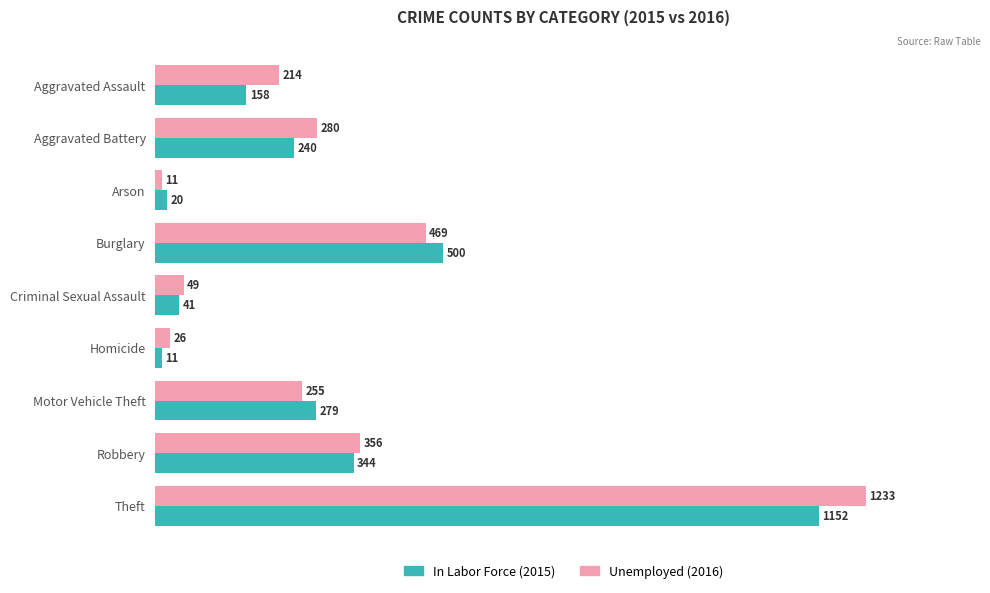

True or false: In Labor Force has a value of 20.8 at Aggravated Assault.

False